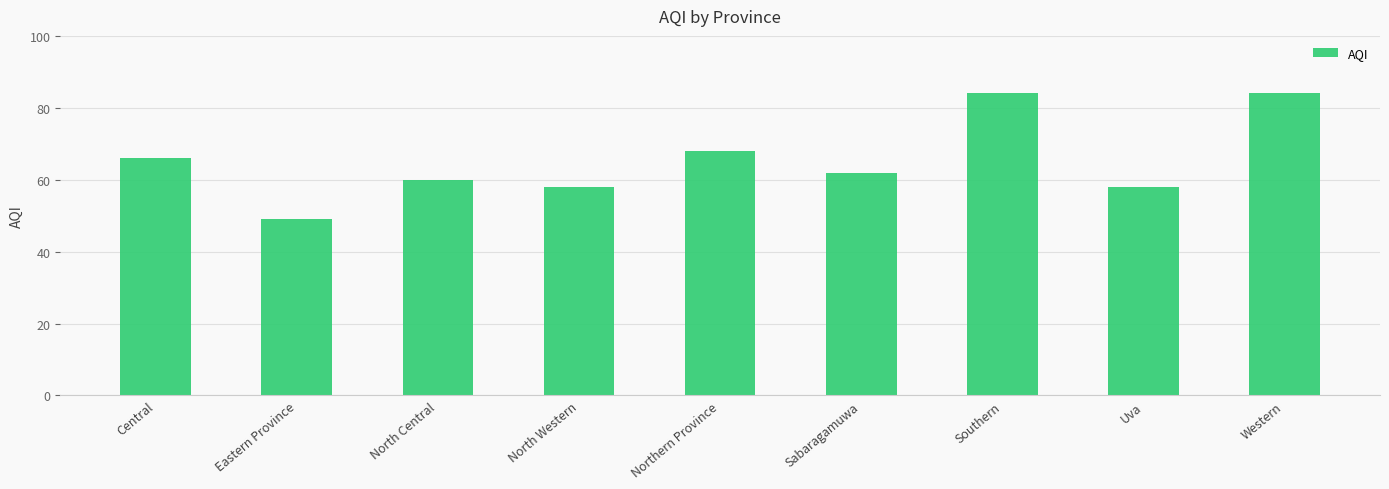

Which category has the lowest value across all series?

Eastern Province